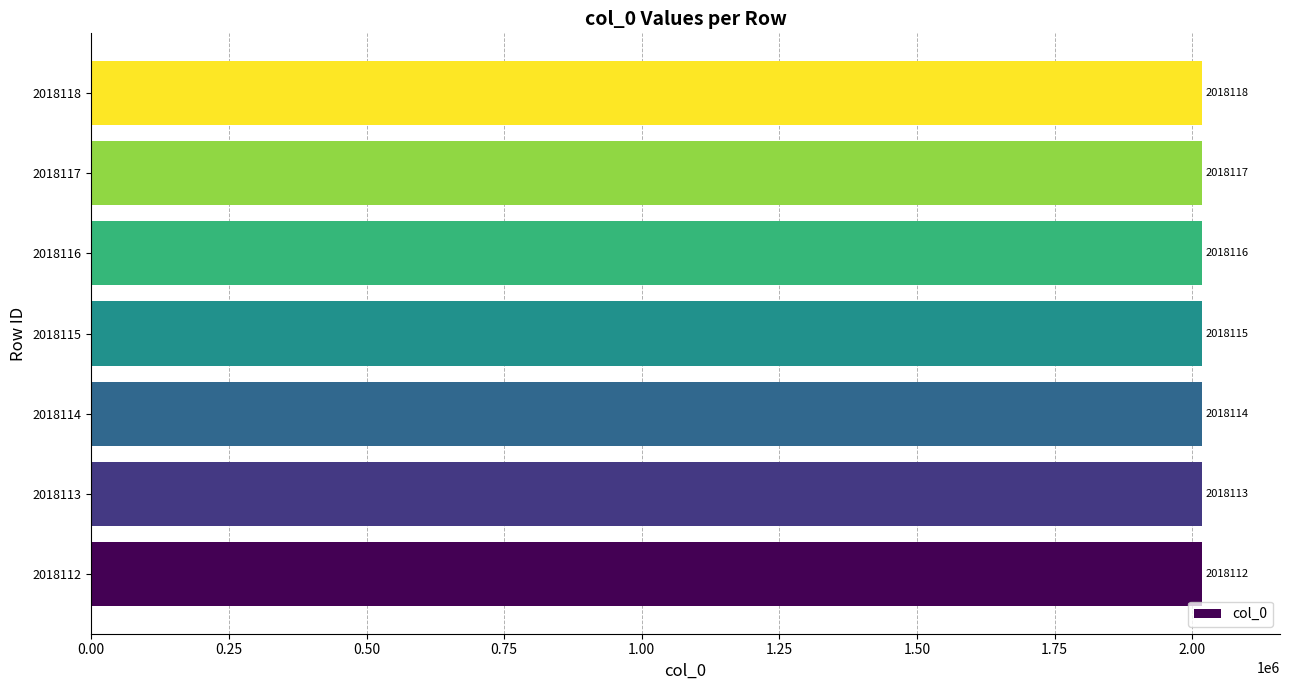

Count the number of data series in this chart.

1